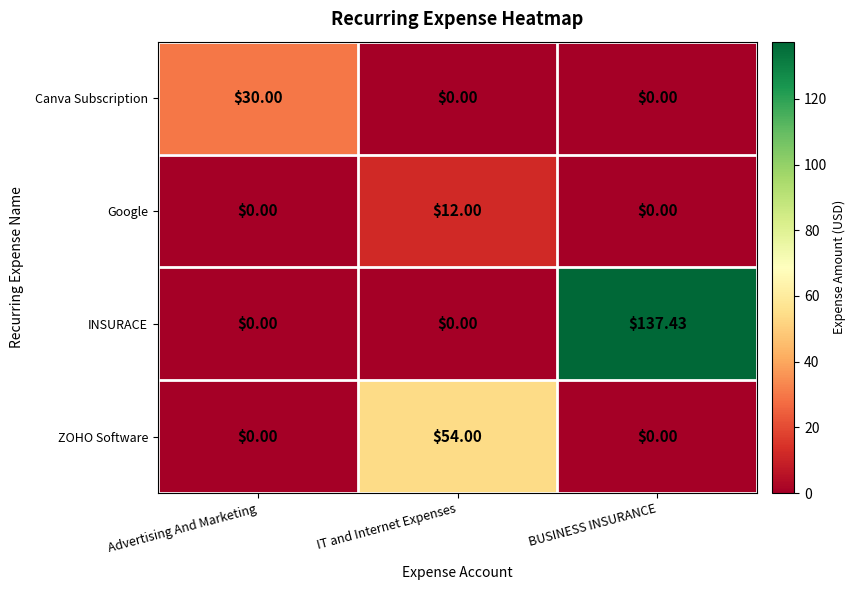

How many positive values does the ZOHO Software series have?

1